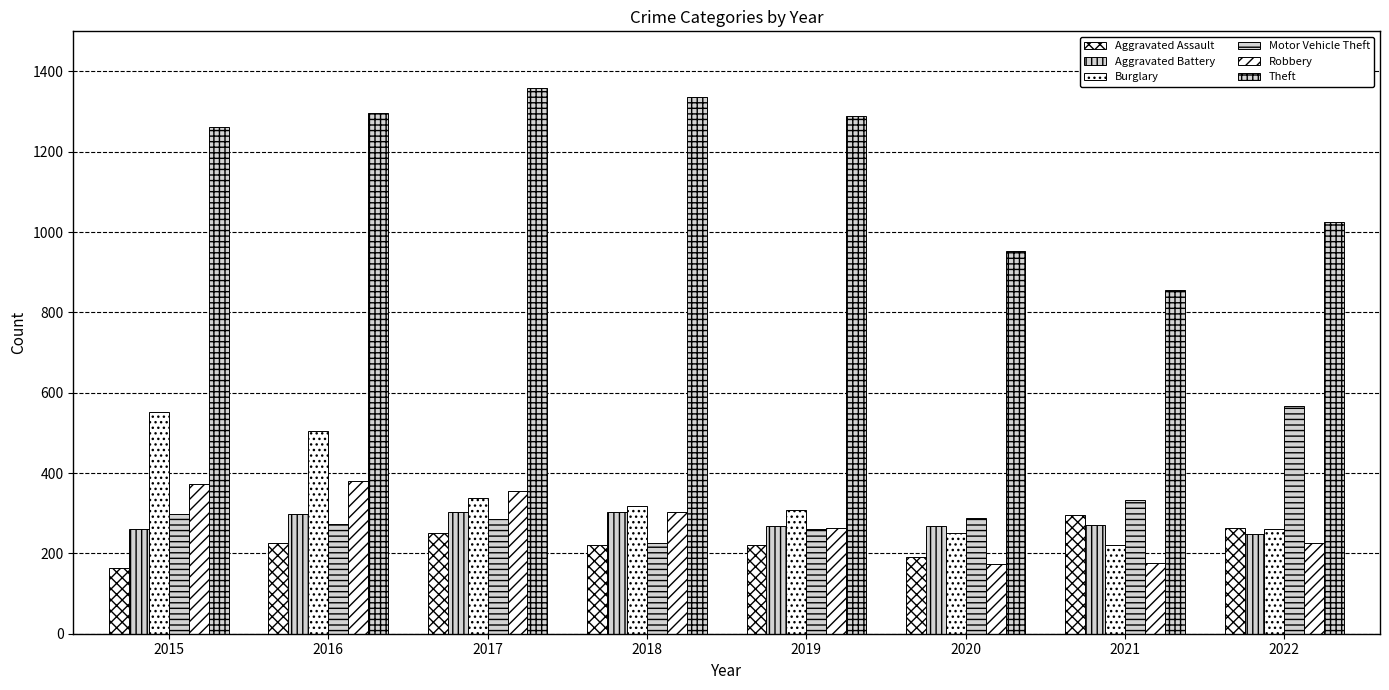

Count the number of data series in this chart.

6